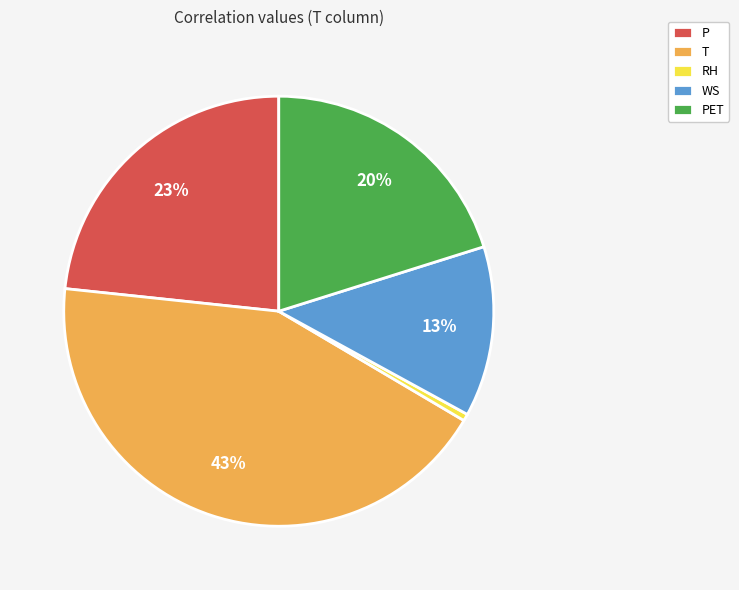

What is the smallest slice in the pie chart?

RH